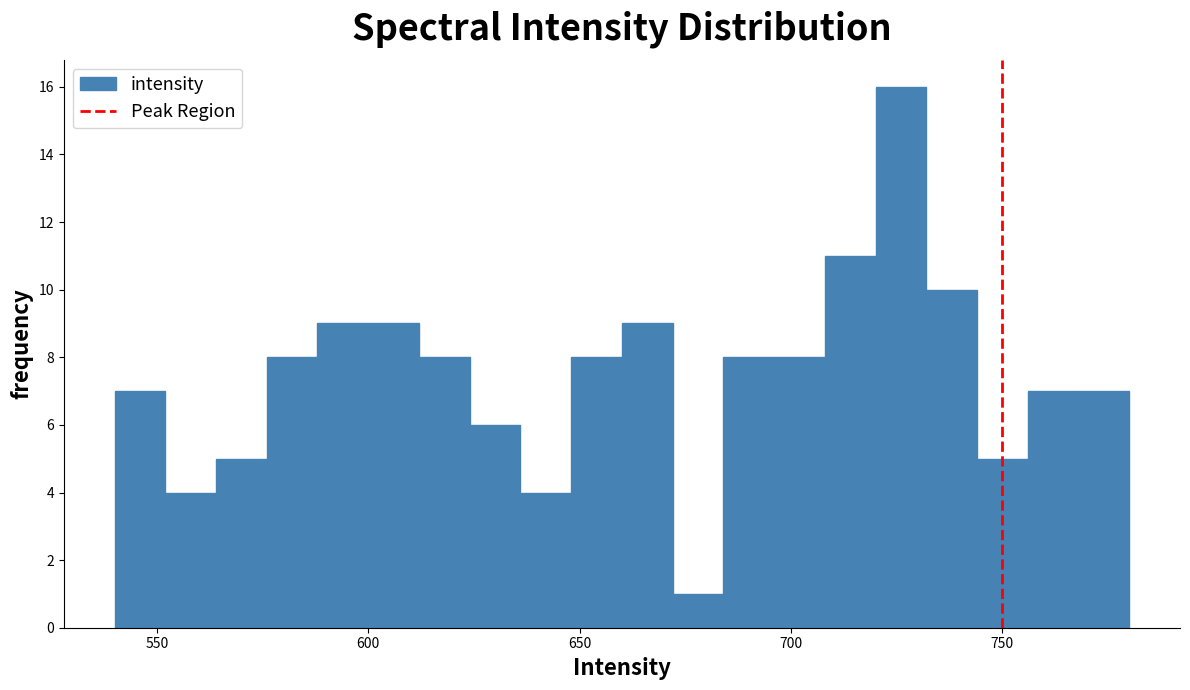

Around what value on the x-axis is the tallest bar? Give the approximate position of its centre, as read against the axis.

725